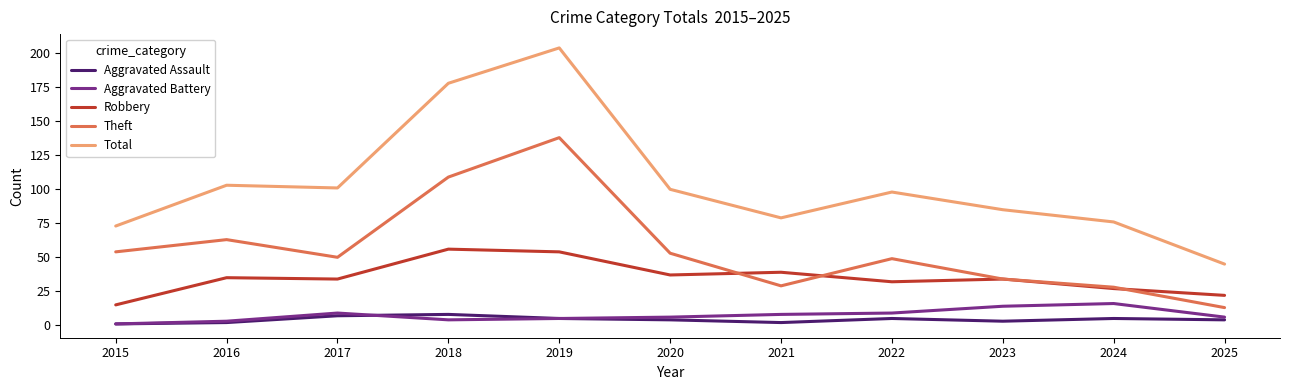

Which category has the highest value across all series?

2019